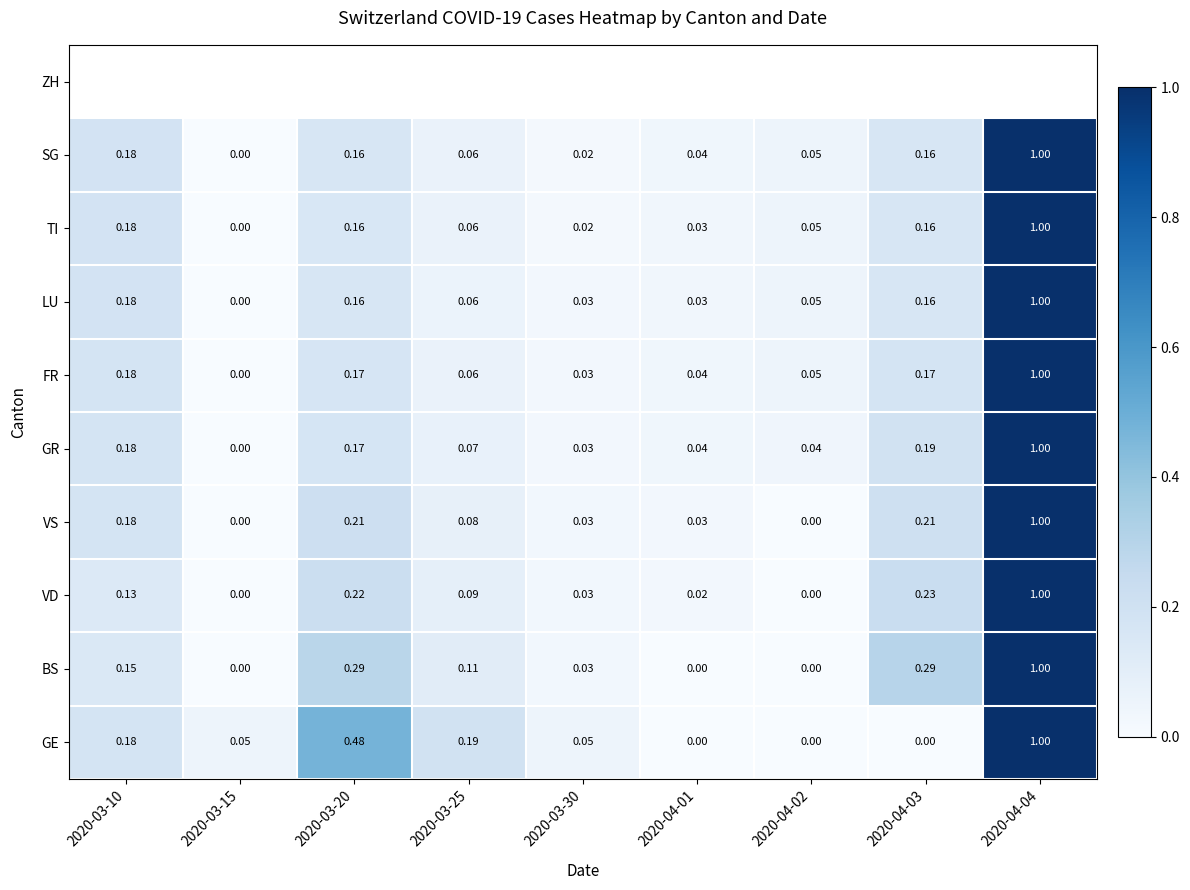

Is the value of LU at 2020-03-25 greater than the value of BS at 2020-04-03?

No